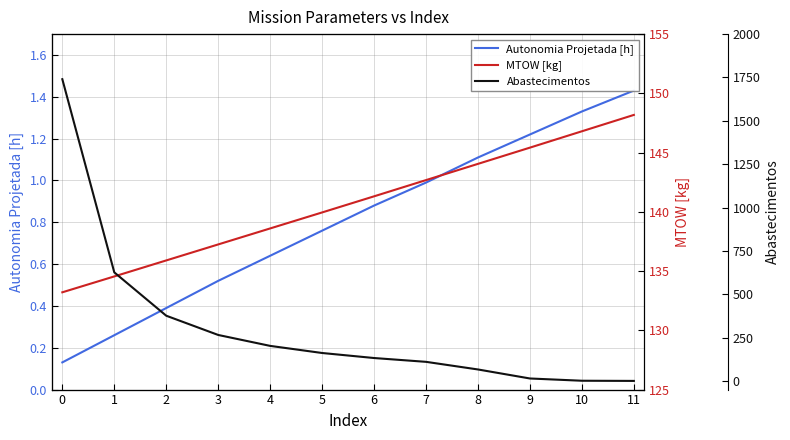

How many values in the Abastecimentos series are below 161?

6